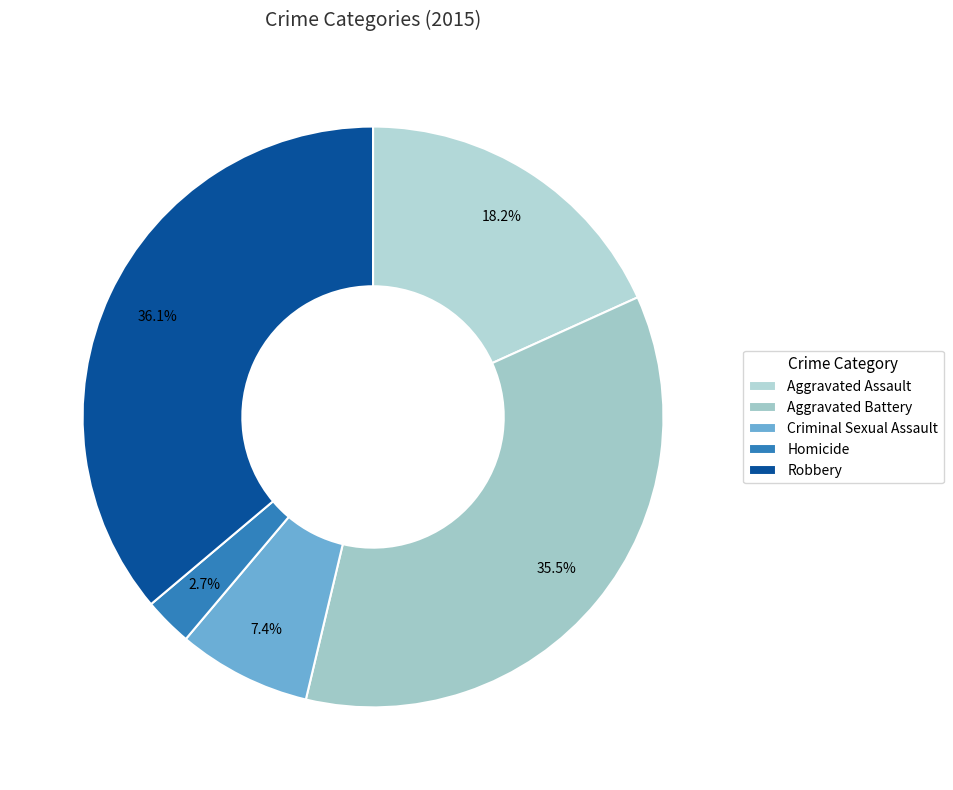

To the nearest percent, what is the average slice percentage?

20%